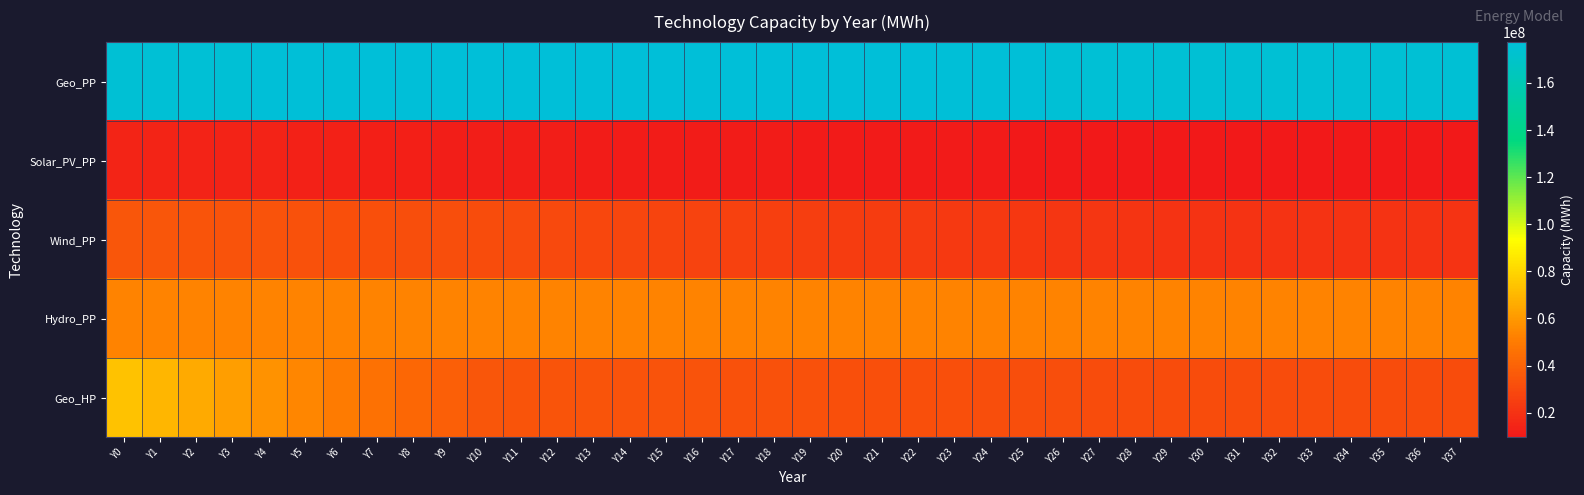

Which has a higher value, Y15 or Y36?

Y15